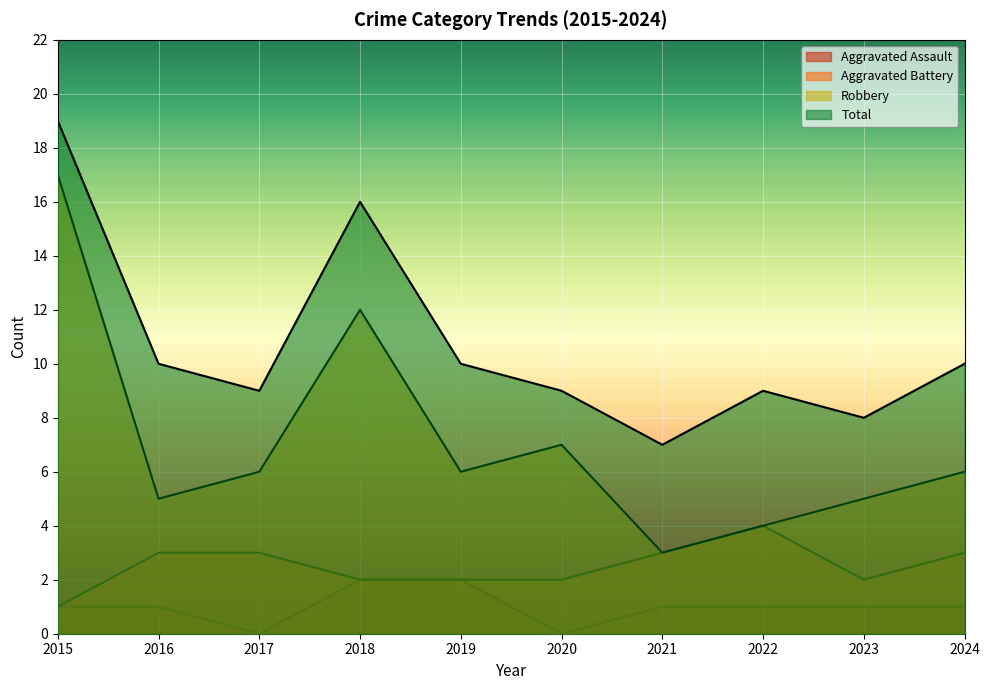

List the series in order of their overall mean, highest first.

Total, Robbery, Aggravated Battery, Aggravated Assault